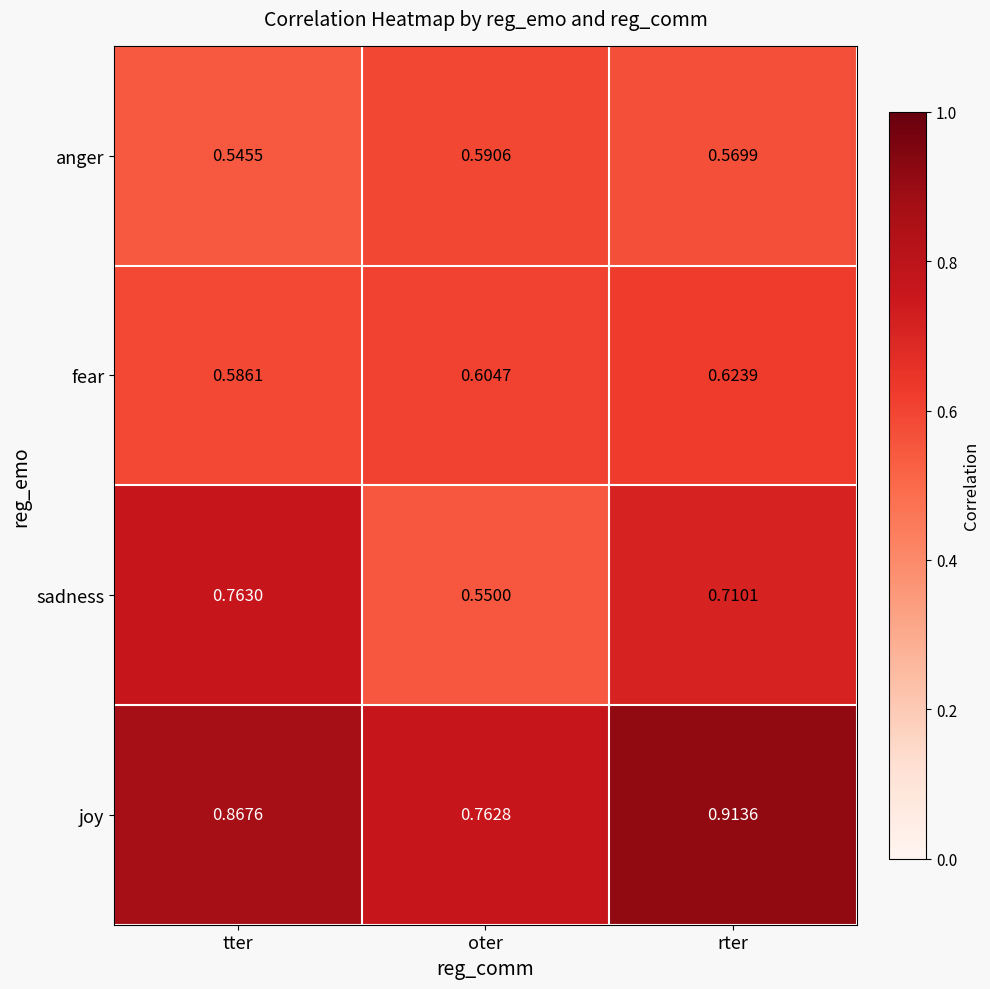

At oter, list the series in order from smallest to largest.

sadness, anger, fear, joy